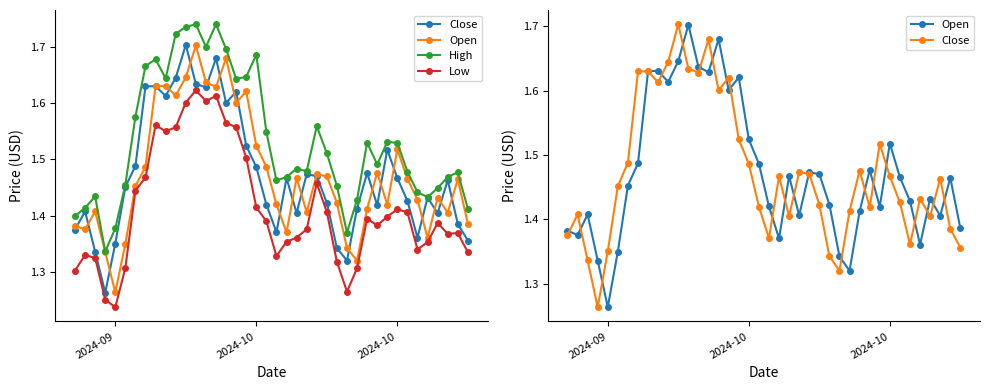

The value of Open at 2024-10 is 1.5. True or false?

True